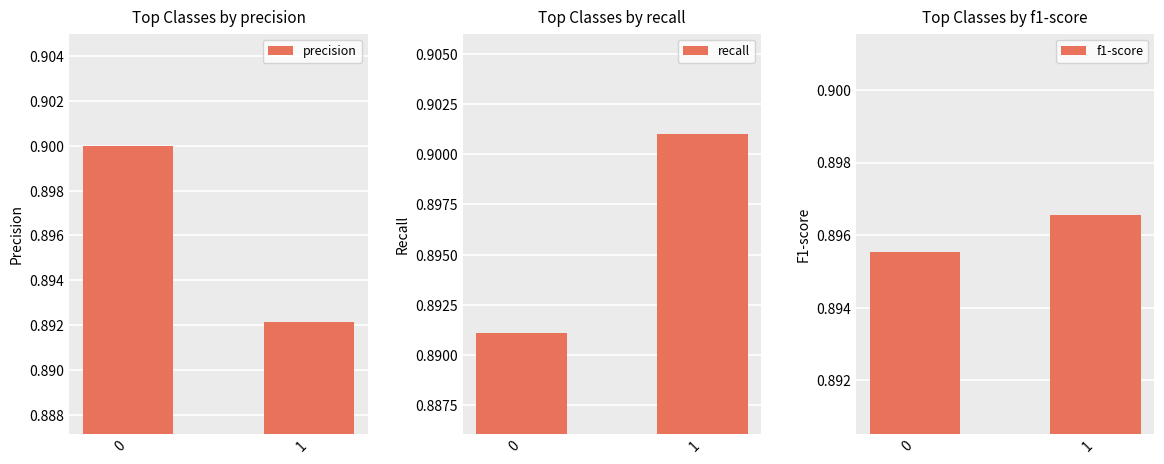

What are all the series names shown in the legend?

precision, recall, f1-score